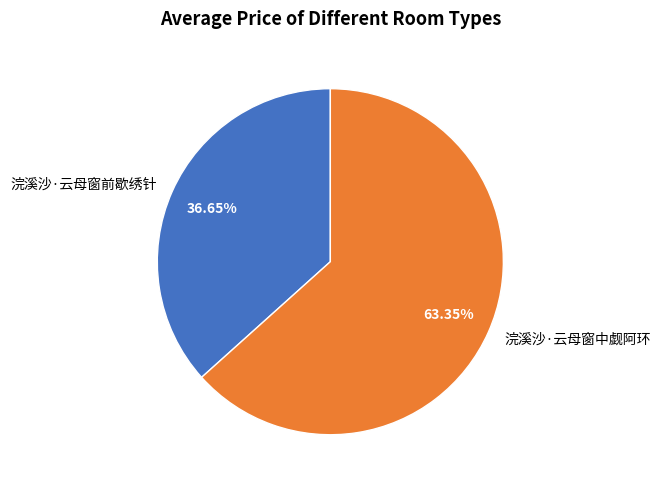

Between 浣溪沙·云母窗中觑阿环 and 浣溪沙·云母窗前歇绣针, which is larger?

浣溪沙·云母窗中觑阿环